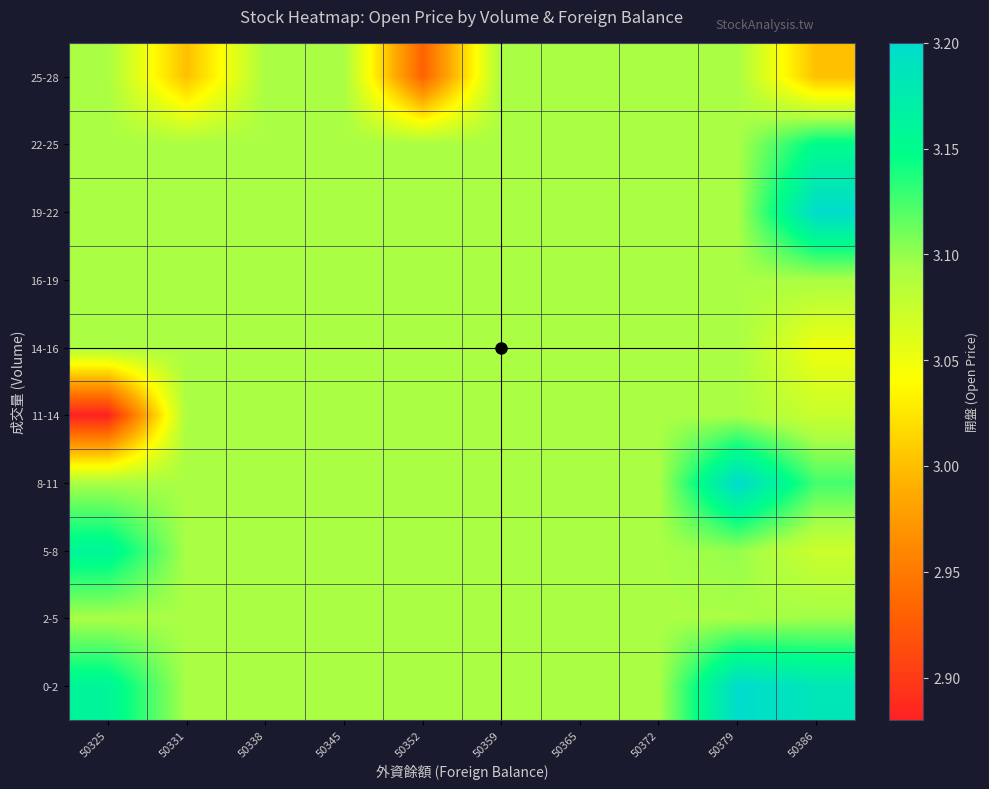

Reading left to right, list all the values displayed in this chart.

0-2: 50325=3.2	50331=3.1	50338=3.1	50345=3.1	50352=3.1	50359=3.1	50365=3.1	50372=3.1	50379=3.2	50386=3.2
2-5: 50325=3.1	50331=3.1	50338=3.1	50345=3.1	50352=3.1	50359=3.1	50365=3.1	50372=3.1	50379=3.1	50386=3.1
5-8: 50325=3.2	50331=3.1	50338=3.1	50345=3.1	50352=3.1	50359=3.1	50365=3.1	50372=3.1	50379=3.1	50386=3.1
8-11: 50325=3.1	50331=3.1	50338=3.1	50345=3.1	50352=3.1	50359=3.1	50365=3.1	50372=3.1	50379=3.2	50386=3.1
11-14: 50325=2.9	50331=3.1	50338=3.1	50345=3.1	50352=3.1	50359=3.1	50365=3.1	50372=3.1	50379=3.1	50386=3.1
14-16: 50325=3.1	50331=3.1	50338=3.1	50345=3.1	50352=3.1	50359=3.1	50365=3.1	50372=3.1	50379=3.1	50386=3.0
16-19: 50325=3.1	50331=3.1	50338=3.1	50345=3.1	50352=3.1	50359=3.1	50365=3.1	50372=3.1	50379=3.1	50386=3.1
19-22: 50325=3.1	50331=3.1	50338=3.1	50345=3.1	50352=3.1	50359=3.1	50365=3.1	50372=3.1	50379=3.1	50386=3.2
22-25: 50325=3.1	50331=3.1	50338=3.1	50345=3.1	50352=3.1	50359=3.1	50365=3.1	50372=3.1	50379=3.1	50386=3.1
25-28: 50325=3.1	50331=3.0	50338=3.1	50345=3.1	50352=2.9	50359=3.1	50365=3.1	50372=3.1	50379=3.1	50386=3.0